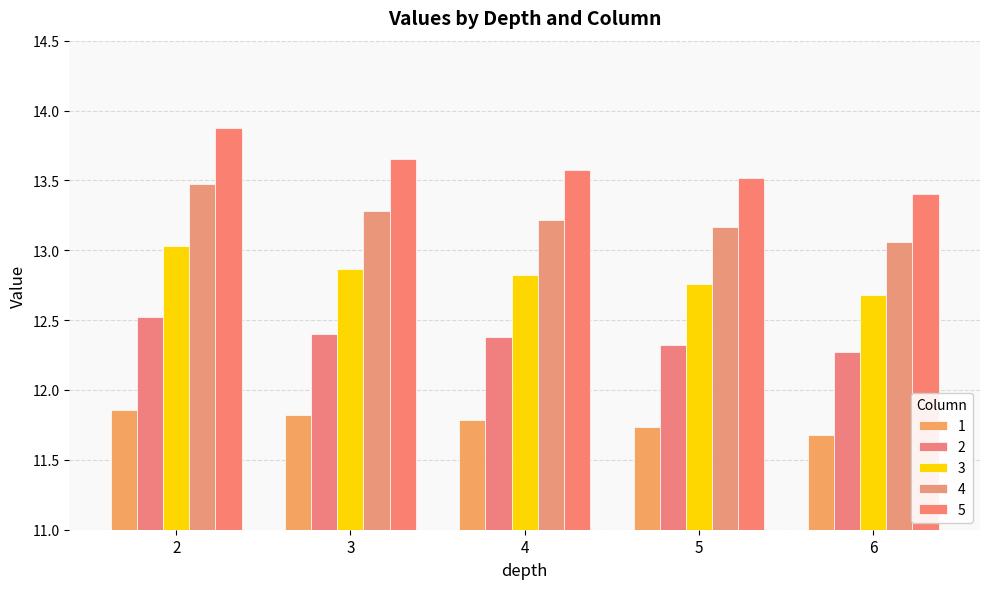

How many distinct data groups are displayed?

5